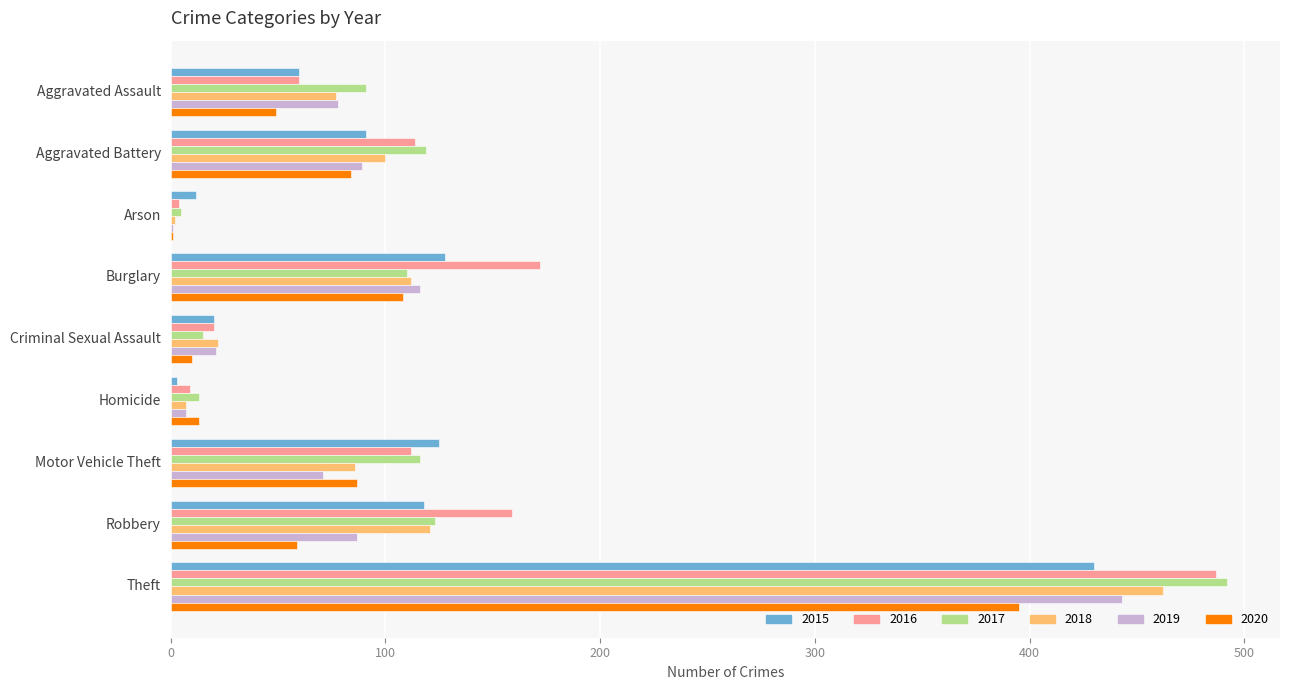

How many data points does each series have?

9